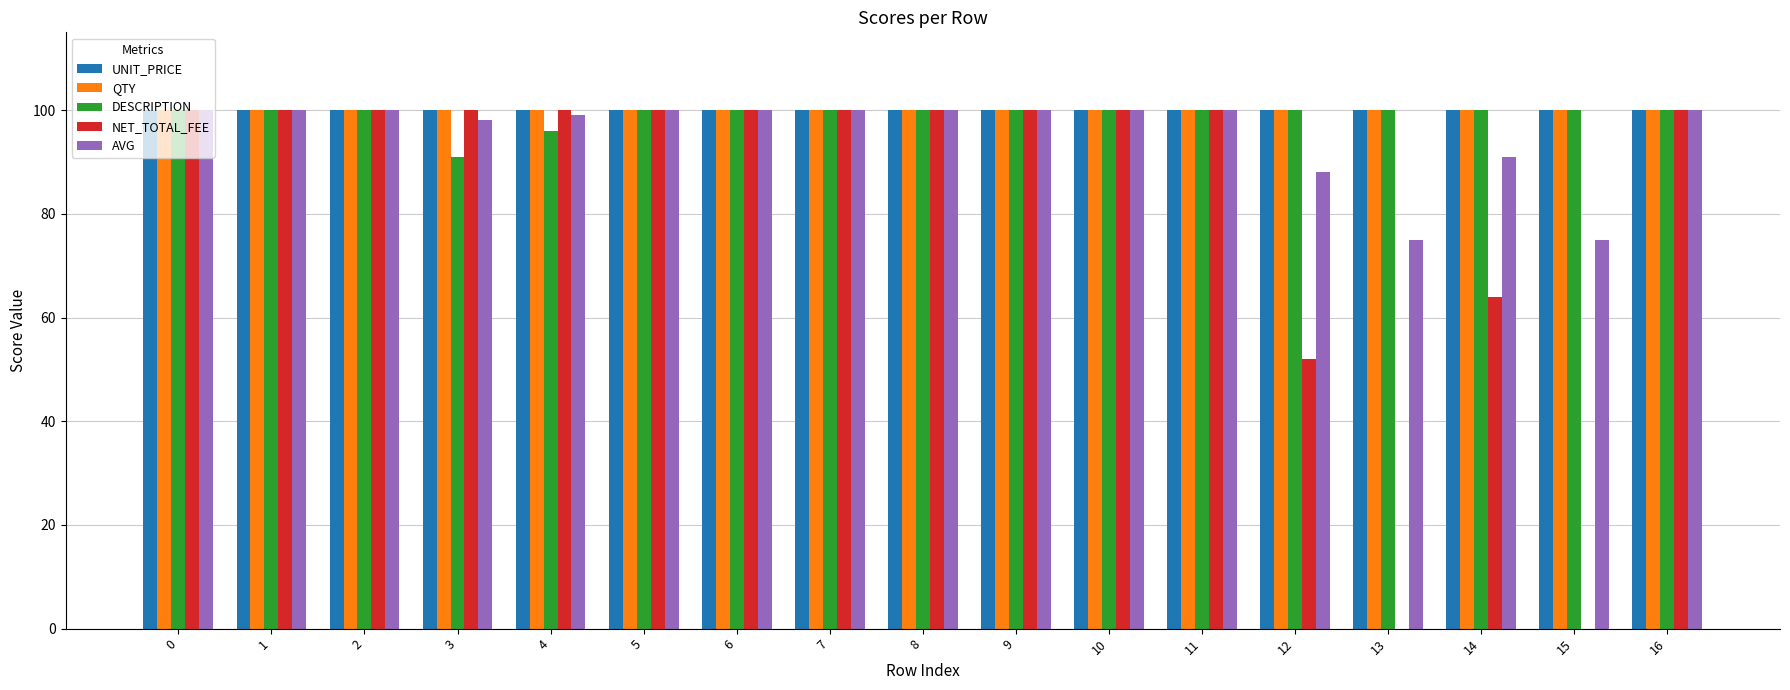

True or false: DESCRIPTION has a value of 25 at 10.

False